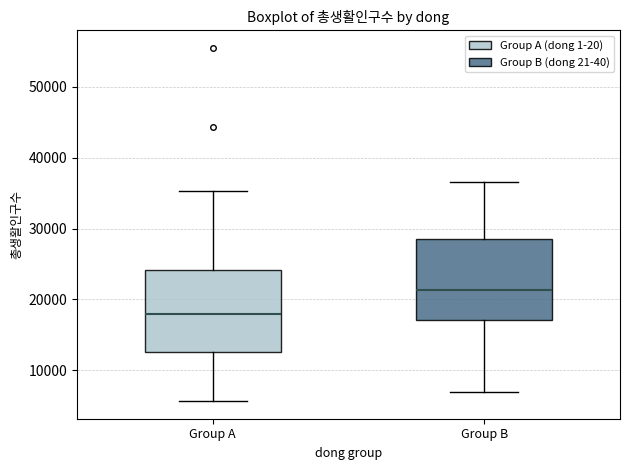

Reading left to right, read every box against the y-axis: the position of its median line, the range the box covers, and the ends of its whiskers. The values are not printed on the chart, so give them approximately, as read against the axis.

Group A: median 18000, box 13000 to 24000, whiskers 6000 to 35000
Group B: median 21000, box 17000 to 29000, whiskers 7000 to 37000